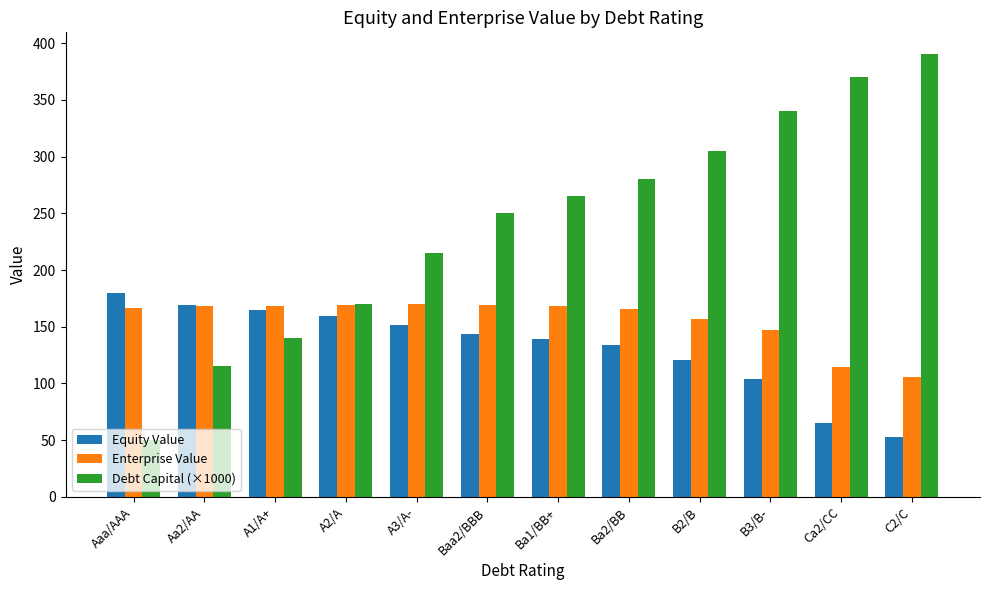

What is the minimum value for Enterprise Value?

105.6